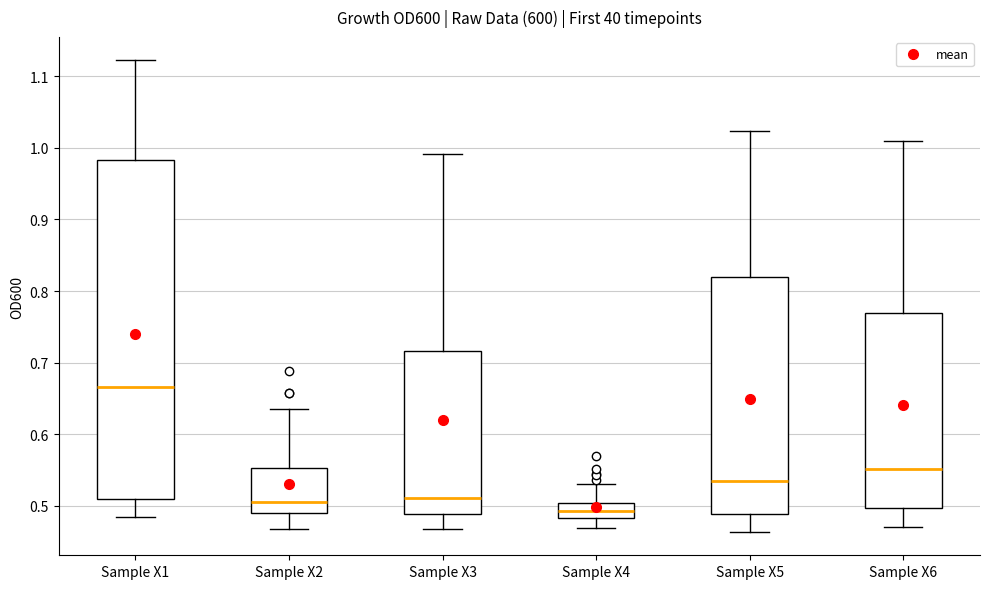

Which box is the tallest, from its lower edge to its upper edge?

Sample X1